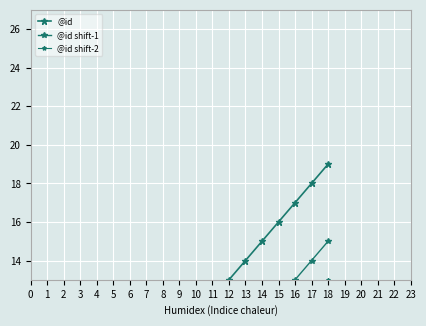

Which series has the largest range (max minus min)?

@id